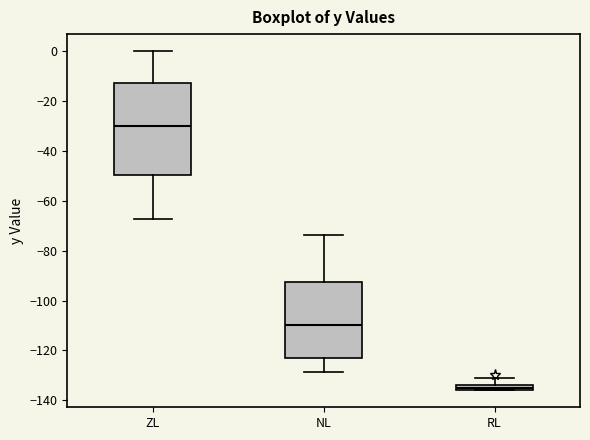

Which box's median line is the highest?

ZL